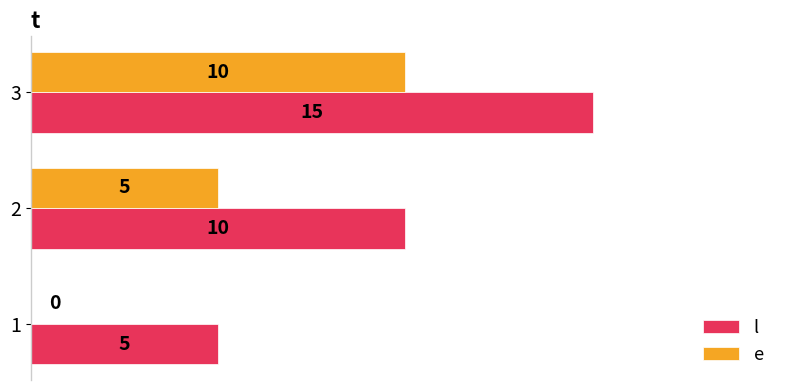

How many values in e are above zero?

2